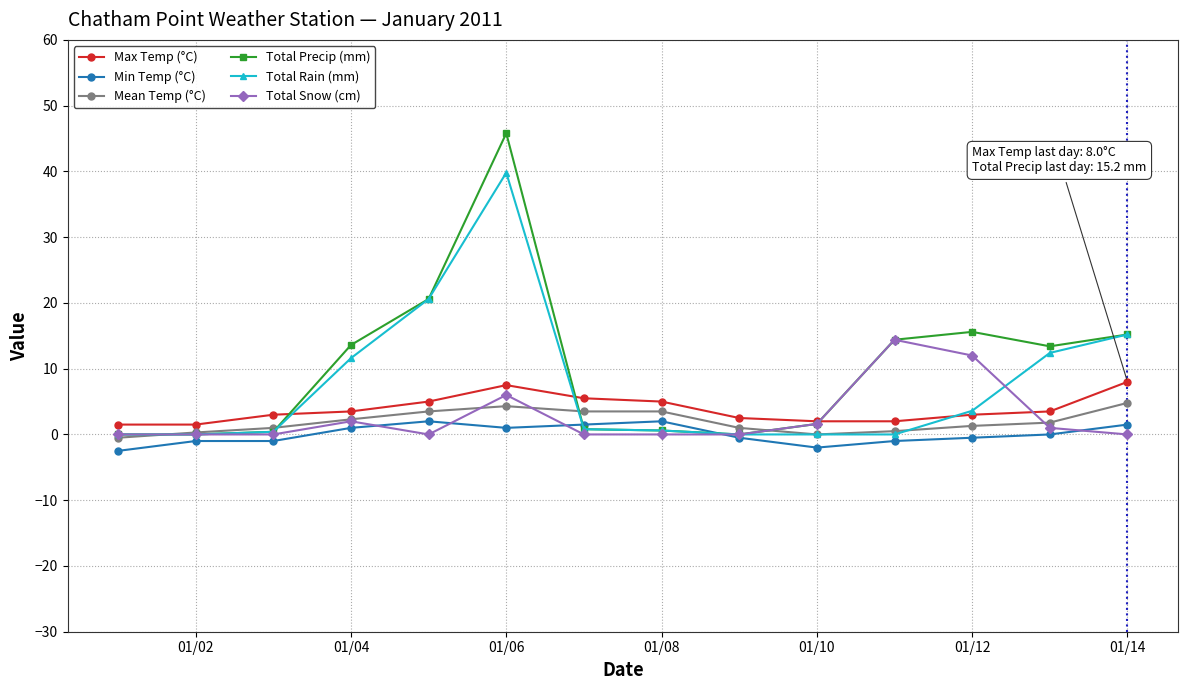

What is the smallest value displayed?

-2.5